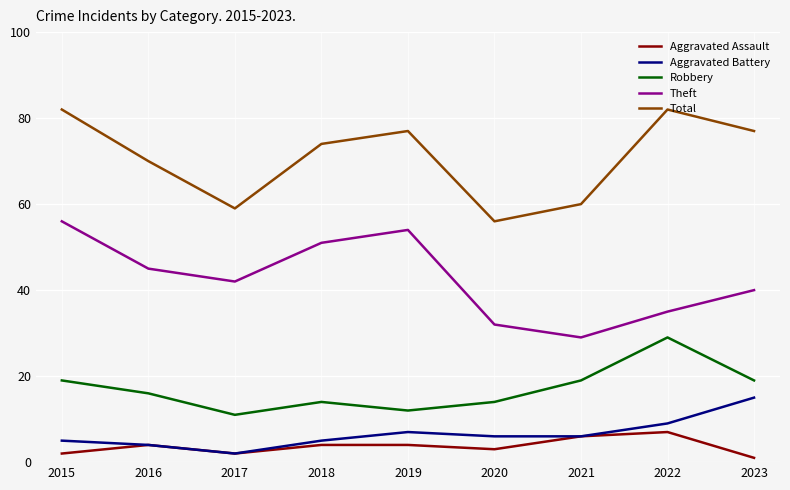

Which category has the highest value in the Robbery series?

2022